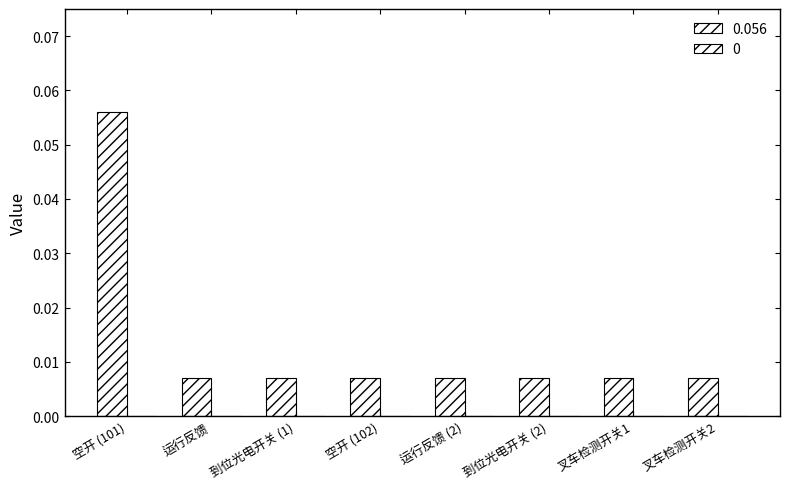

Count the number of data series in this chart.

1